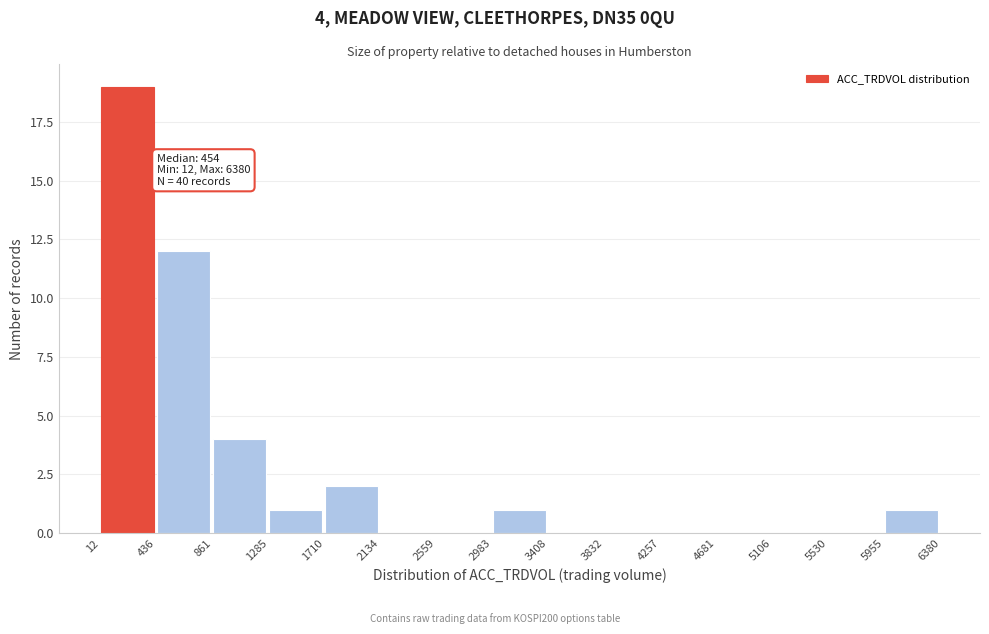

Which range on the x-axis has the tallest bar?

12 to 436